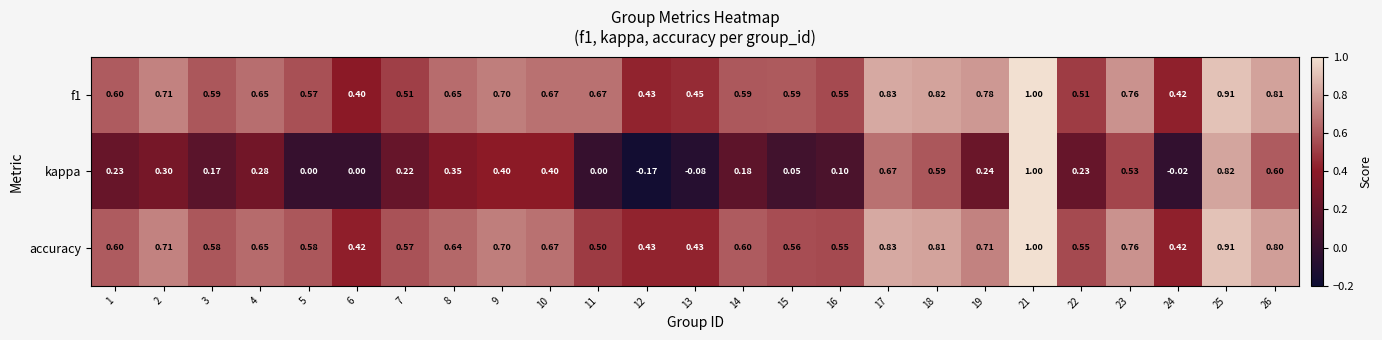

Which label corresponds to the smallest value in the chart?

12